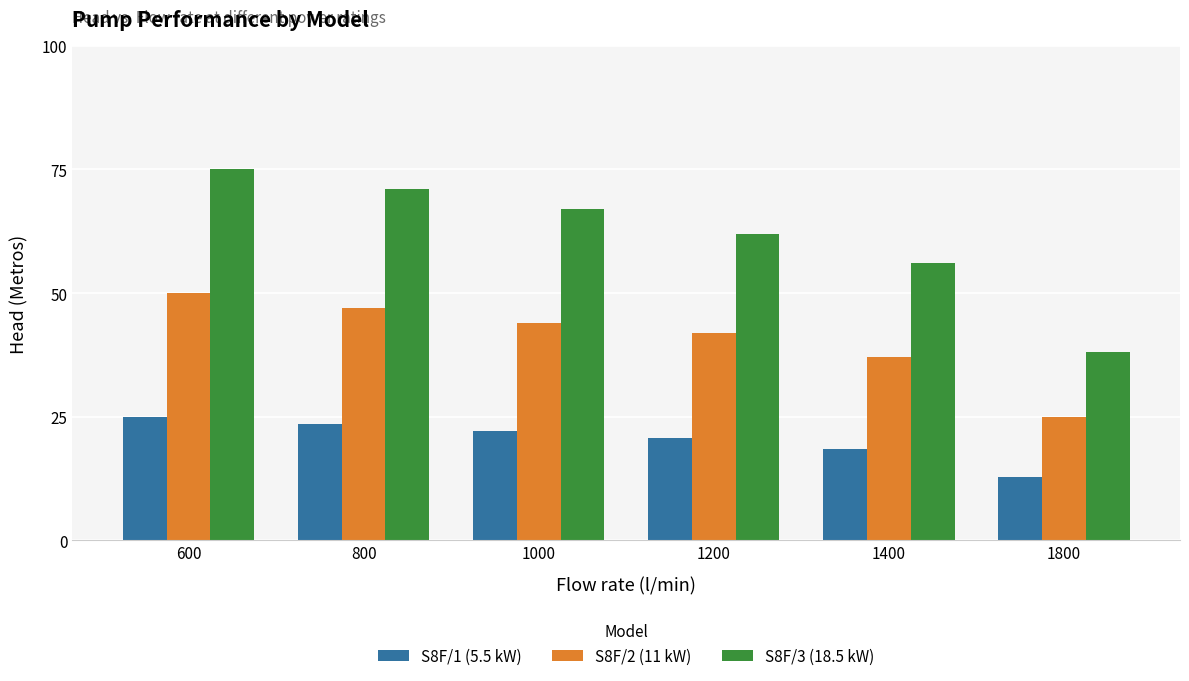

True or false: S8F/2 (11 kW) has a value of 42.0 at 1200.

True